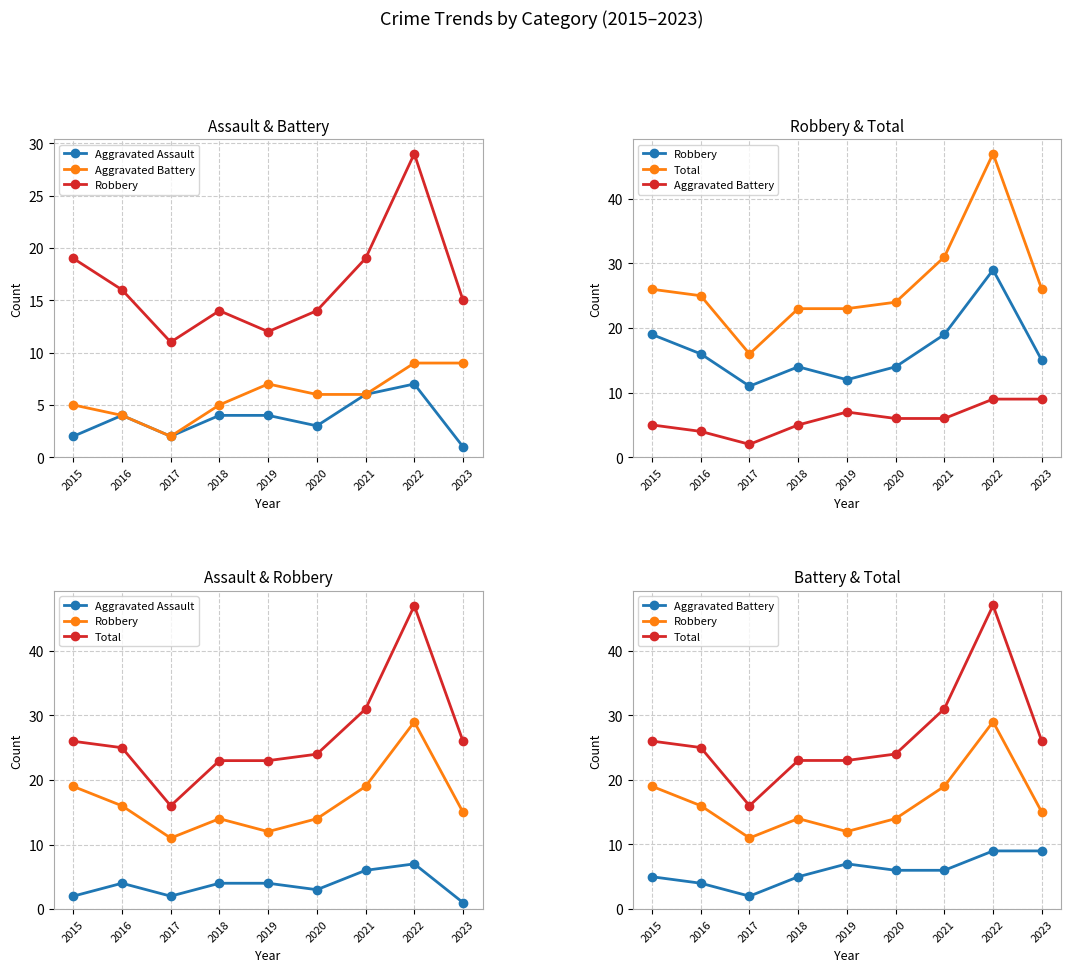

Where is the first local minimum for Aggravated Assault?

2017